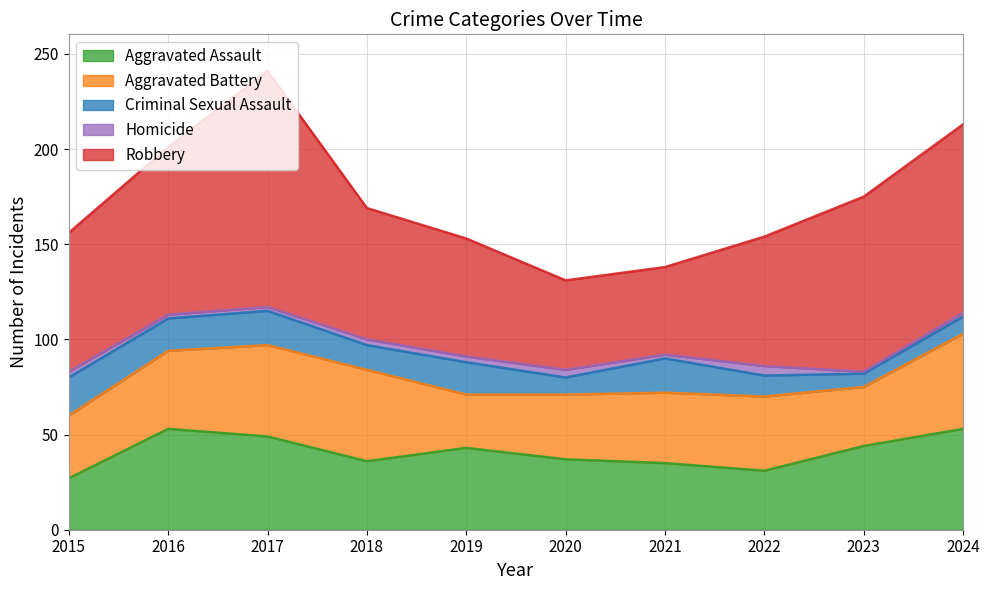

How many intersections are there between Aggravated Battery and Aggravated Assault?

5